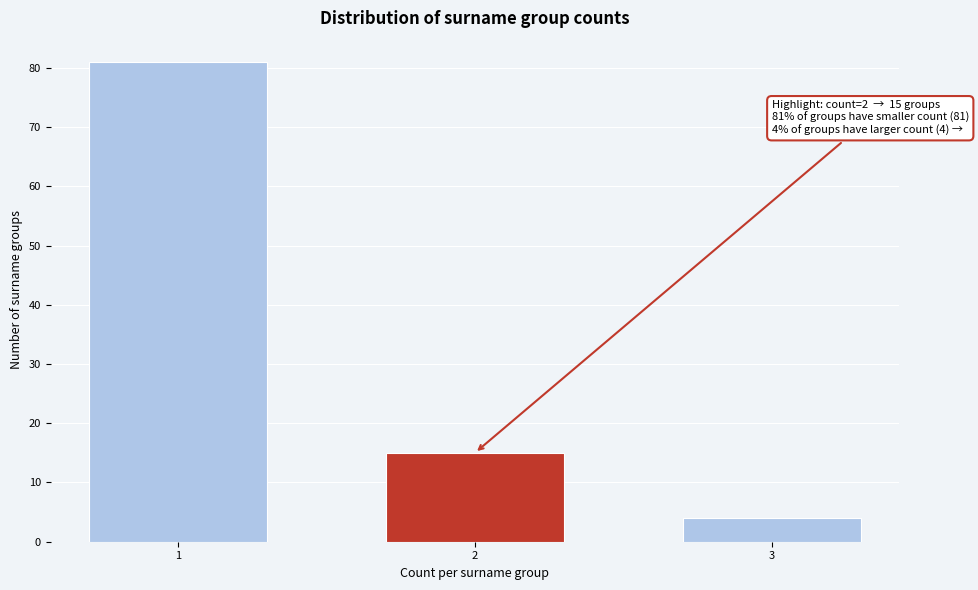

Reading left to right, transcribe all the data shown in this chart.

1=81	2=15	3=4